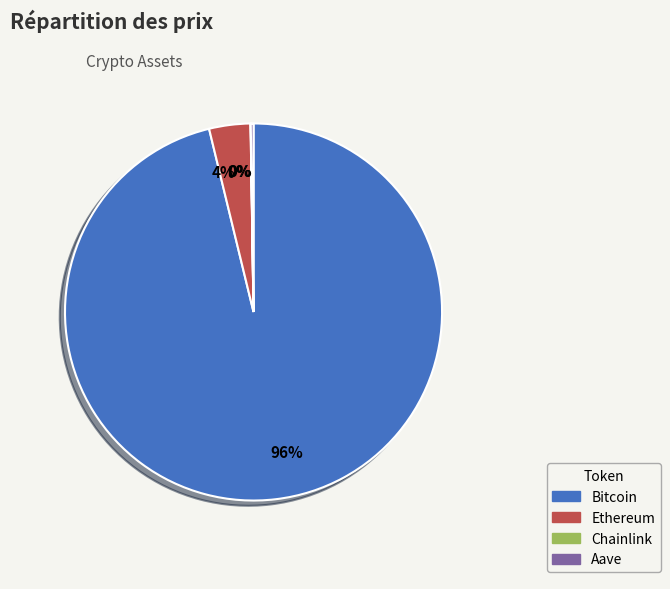

To the nearest percent, what is the difference between the largest and smallest slice percentages?

96%